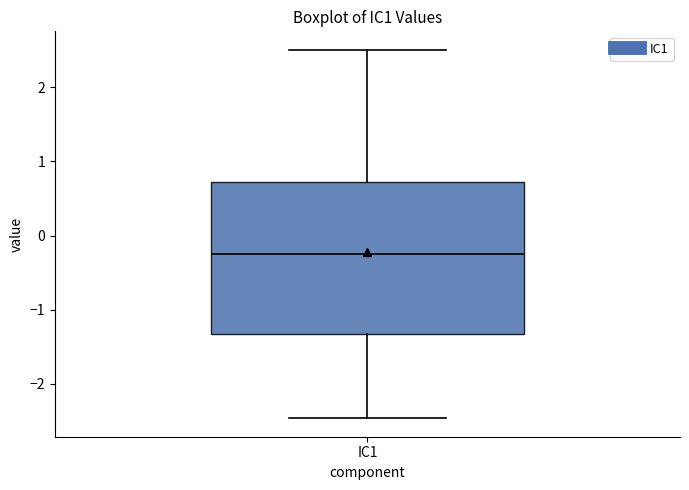

Transcribe this box plot: give where the median line is, the range the box spans, and where the two whiskers end, as read against the y-axis. The values are not printed on the chart, so give them approximately, as read against the axis.

median -0.2, box -1.3 to 0.7, whiskers -2.5 to 2.5